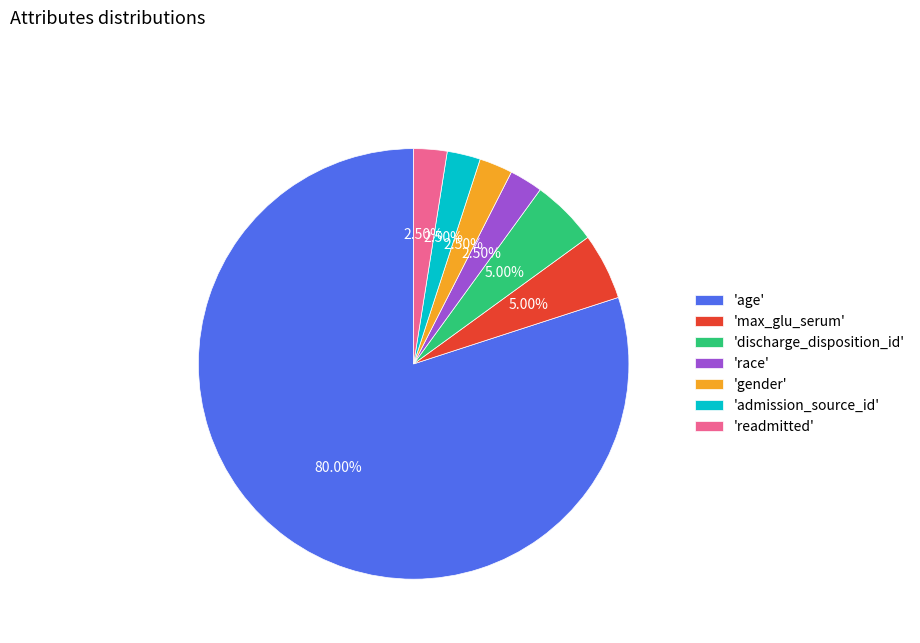

What is the ratio of the value at 'readmitted' to the value at 'discharge_disposition_id'?

0.5